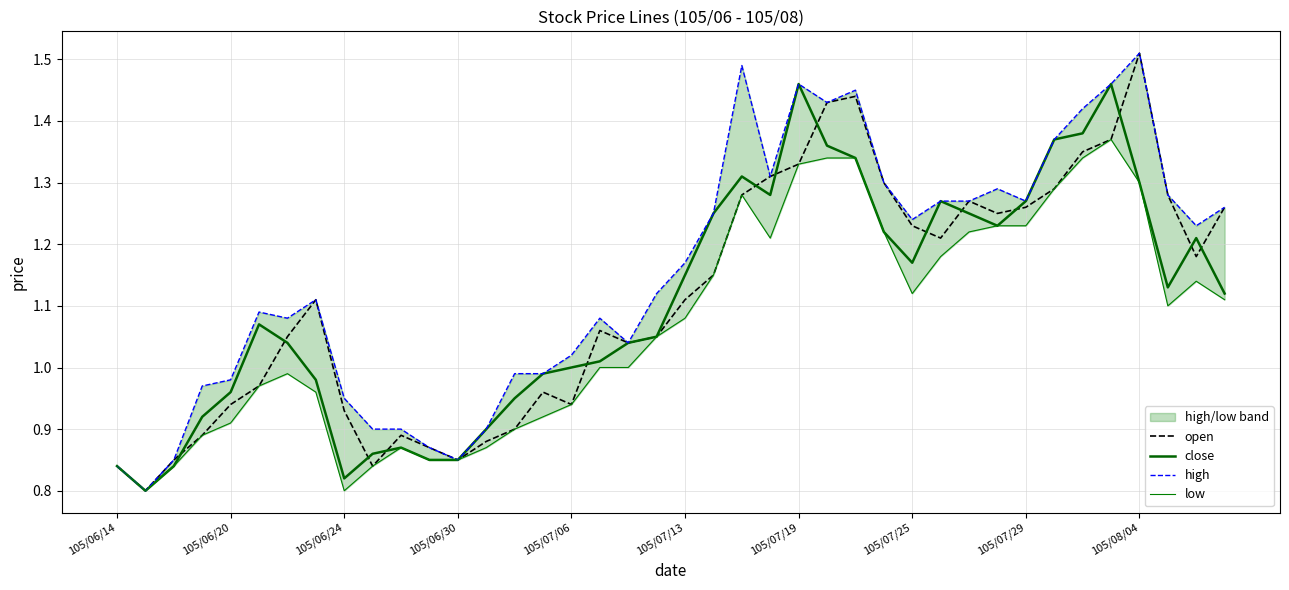

List the series in order of their peak value, lowest first.

low, close, open, high